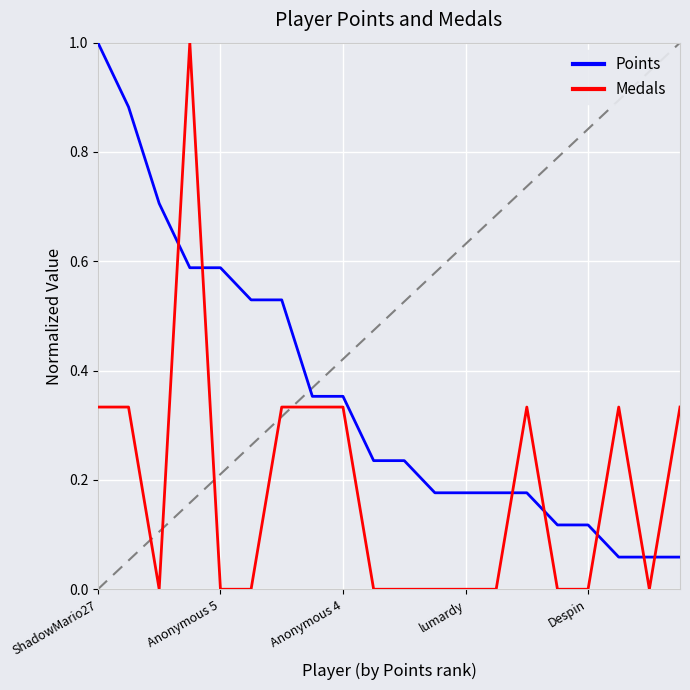

What is the greatest value displayed?

1.0